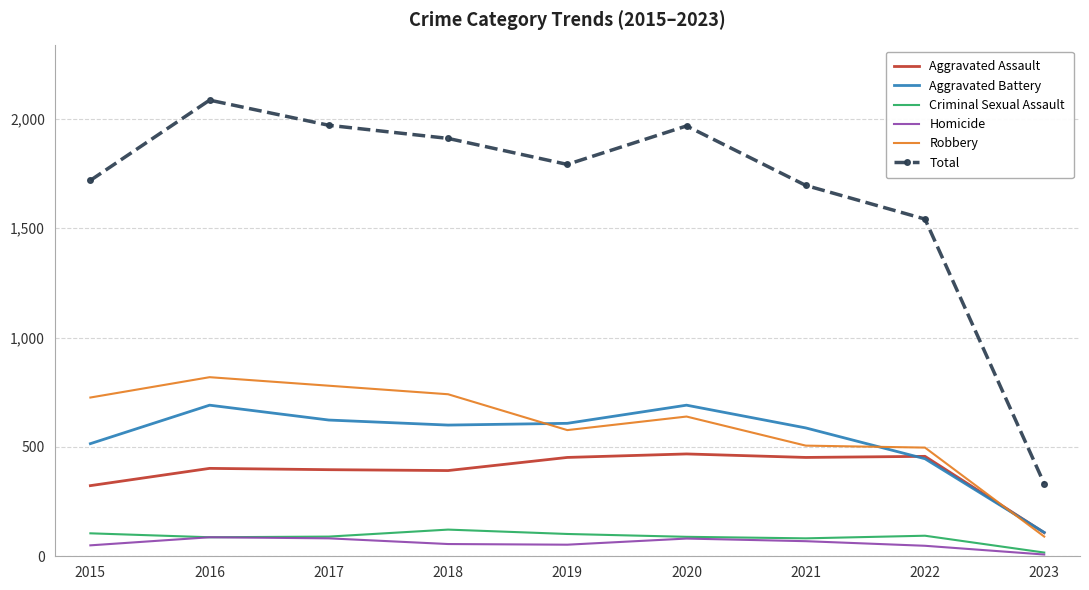

Which category has the lowest value in the Total series?

2023